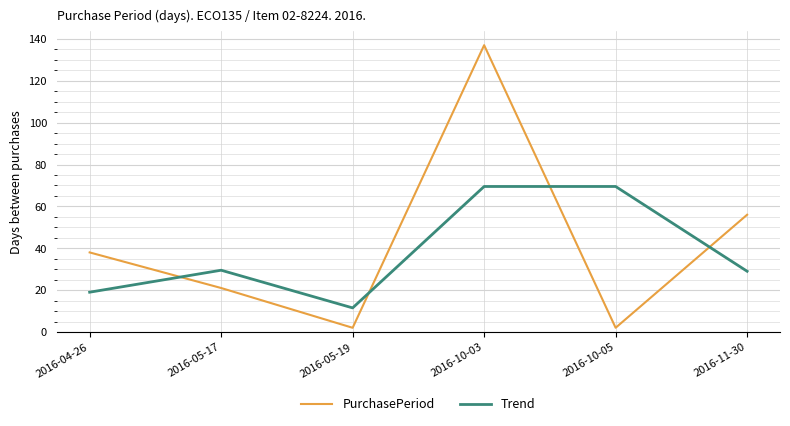

How many series are shown in this chart?

2